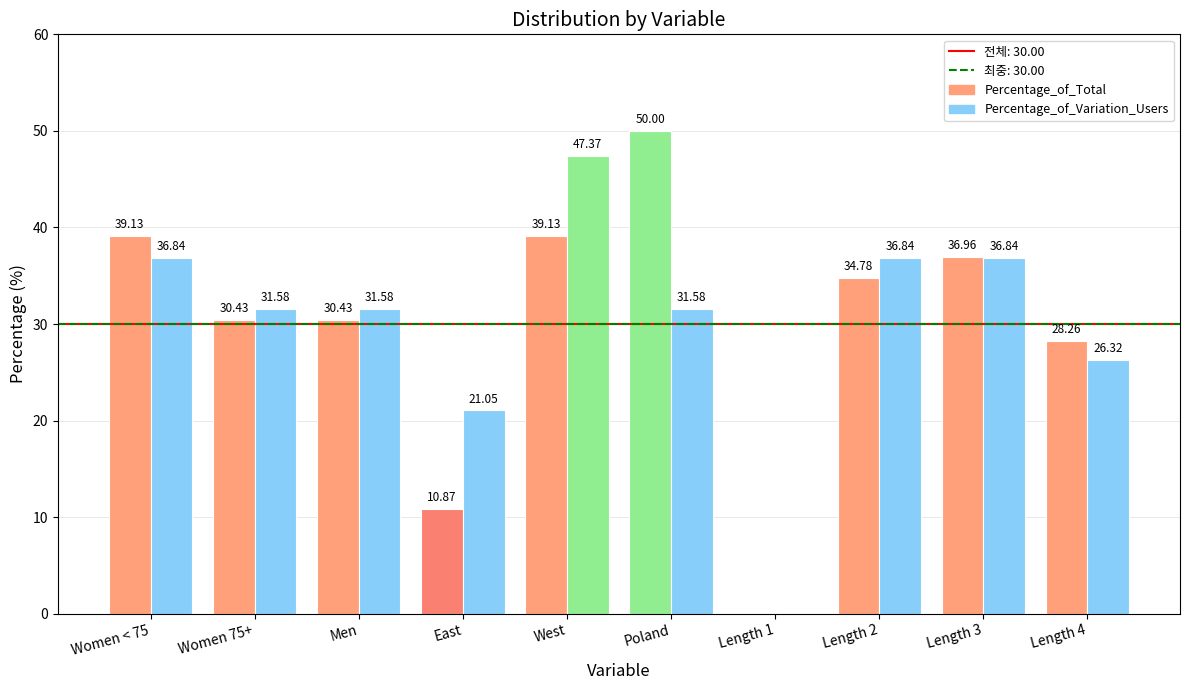

How many groups of bars are there?

10